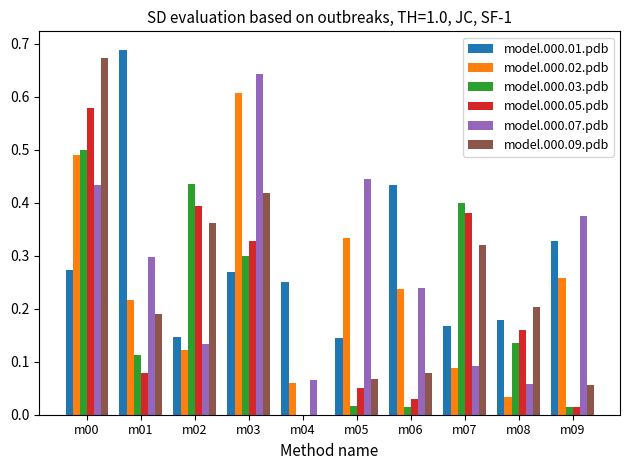

Is the value of model.000.02.pdb at m06 greater than the value of model.000.09.pdb at m06?

Yes